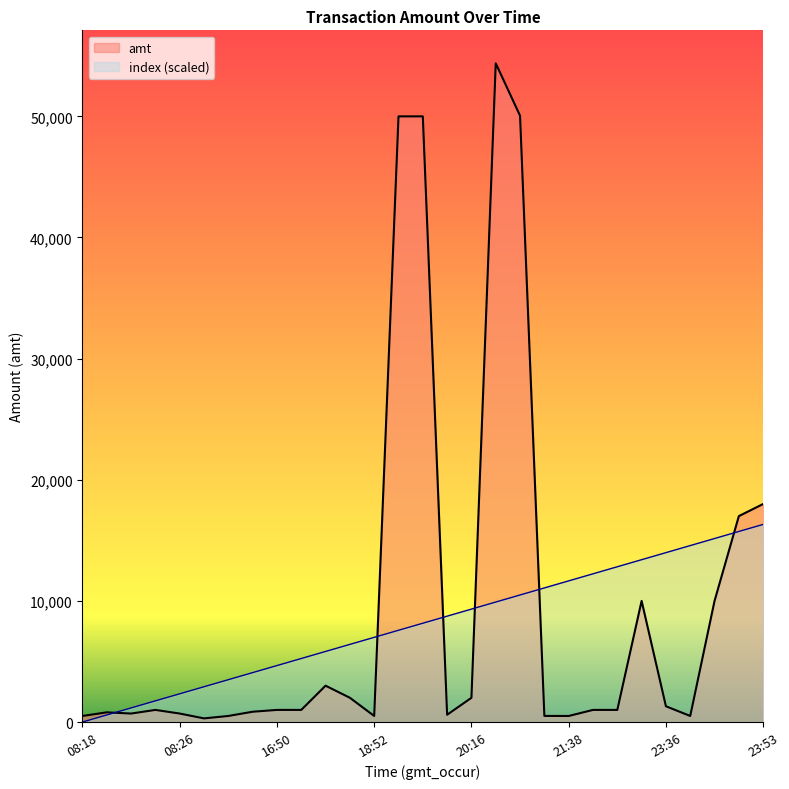

Which series changed the most between 08:18 and 22:16?

index